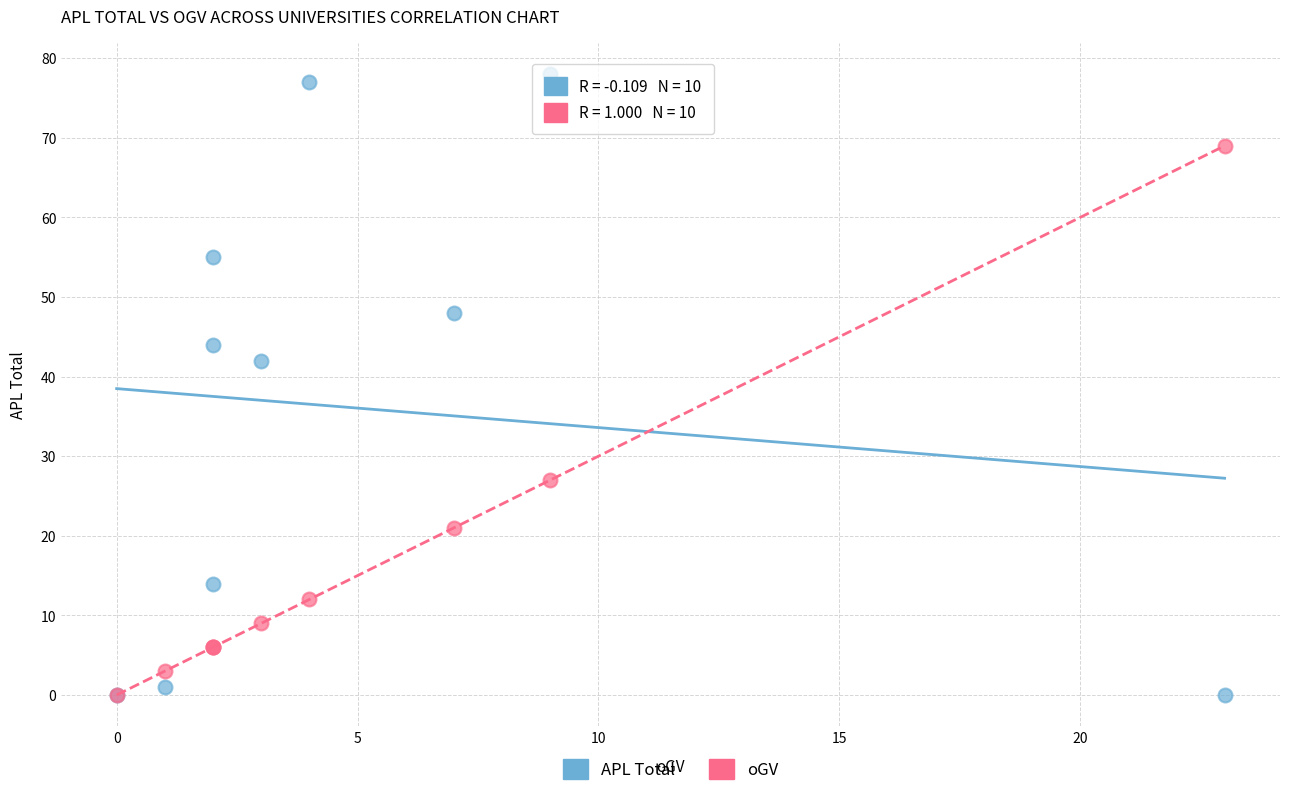

Across all series, what Y value is closest to 39?

42